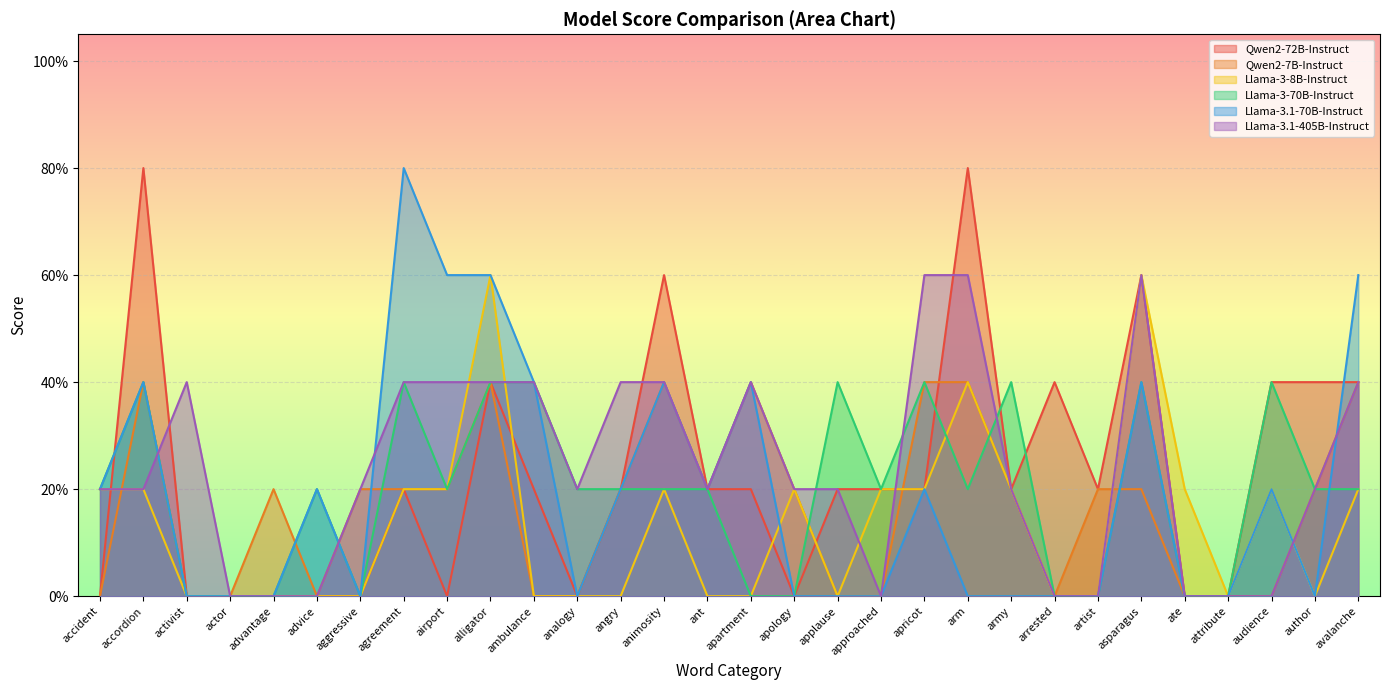

What position from the left is actor?

4